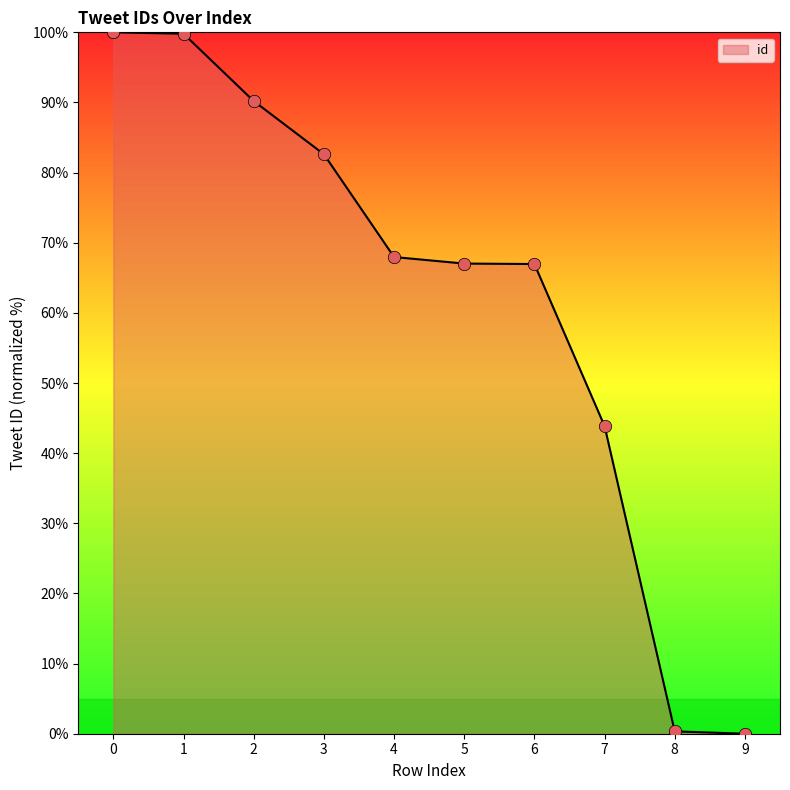

What is the change in value from 3 to 9?

-82.6